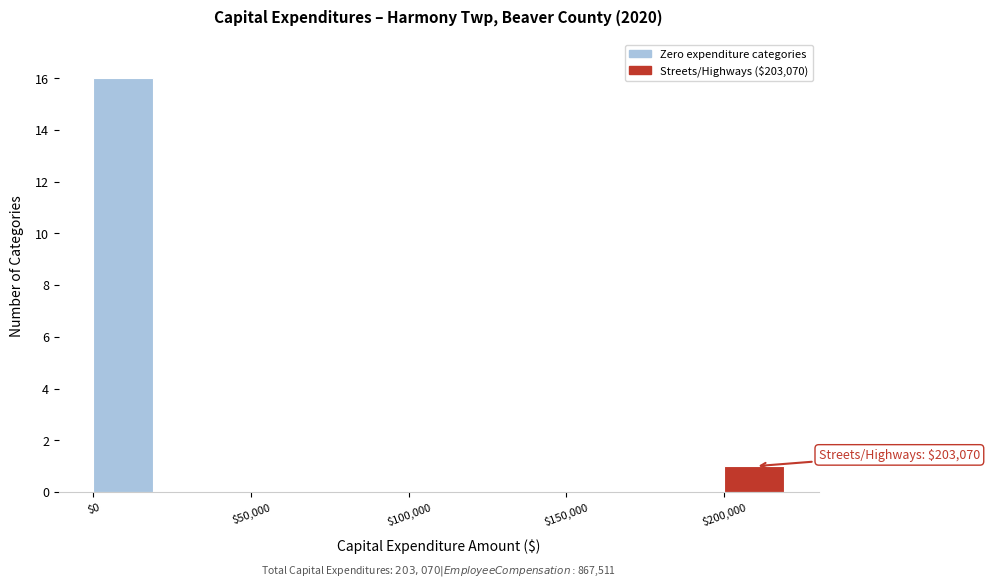

Which range on the x-axis has the tallest bar?

0 to 20000